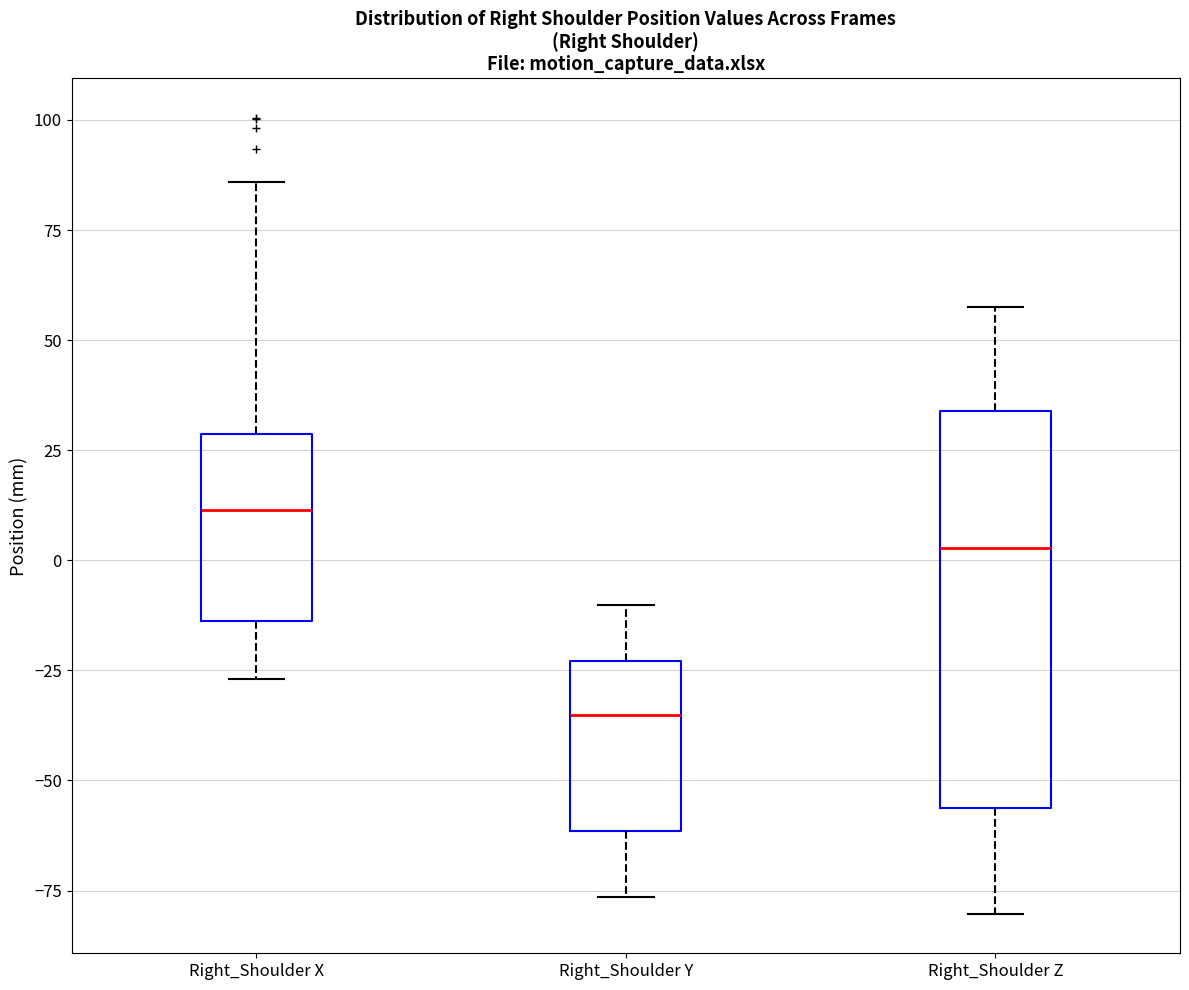

Reading left to right, transcribe this box plot: for each box, give where its median line is, the range the box spans, and where its two whiskers end, as read against the y-axis. The values are not printed on the chart, so give them approximately, as read against the axis.

Right_Shoulder X: median 10, box -15 to 30, whiskers -25 to 85
Right_Shoulder Y: median -35, box -60 to -25, whiskers -75 to -10
Right_Shoulder Z: median 5, box -55 to 35, whiskers -80 to 60